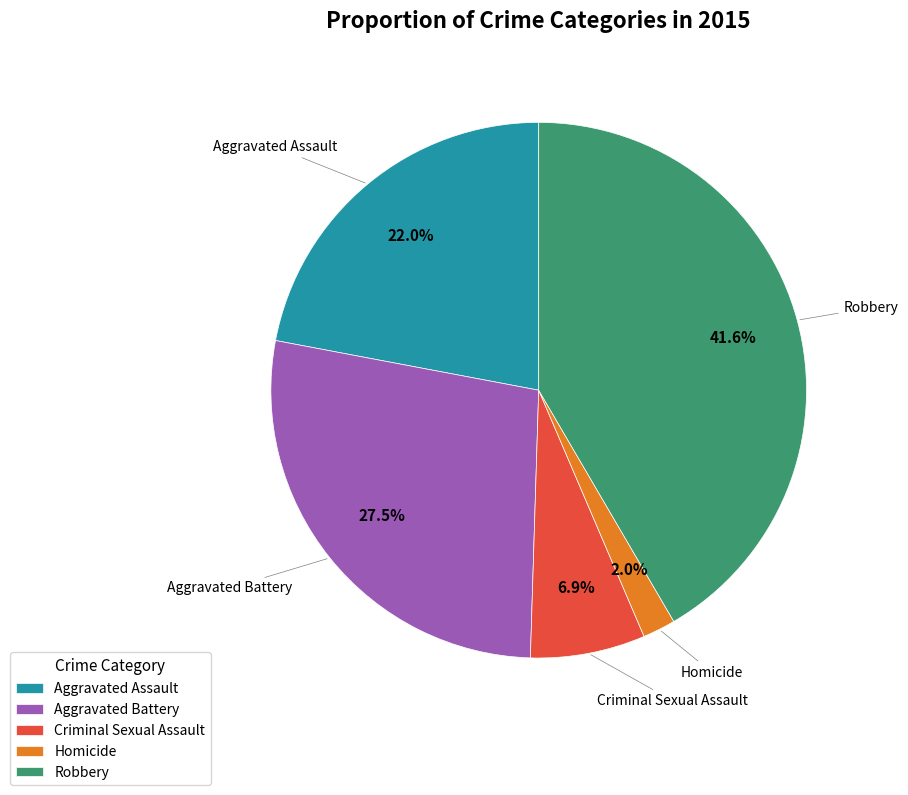

Between Homicide and Aggravated Battery, which is larger?

Aggravated Battery